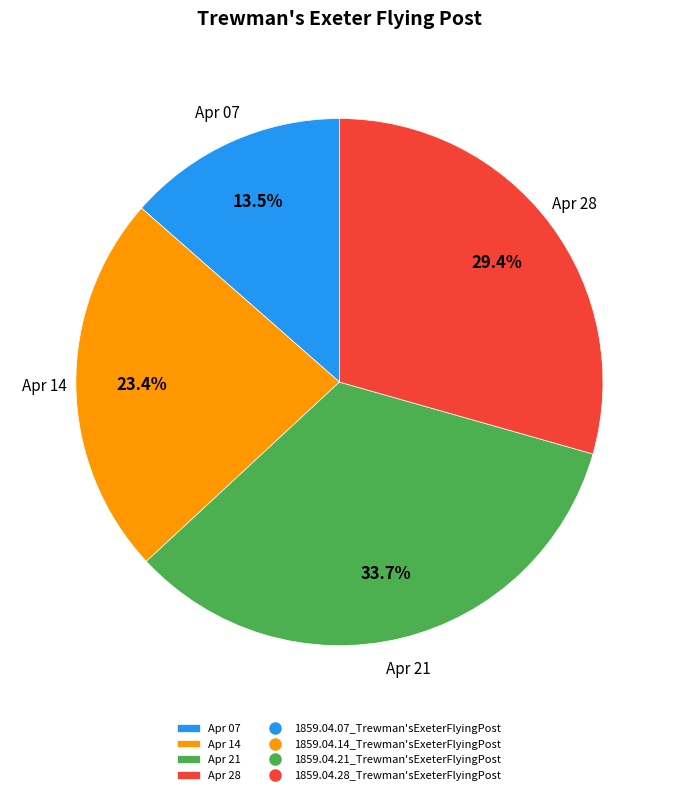

Which category has the smallest portion of the pie?

Apr 07